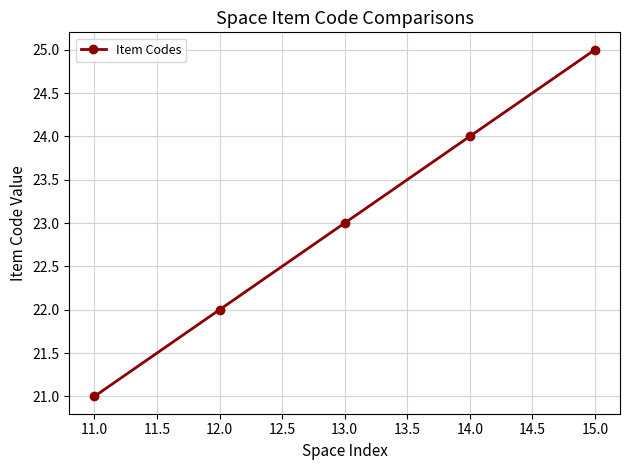

Count the number of categories in the chart.

5